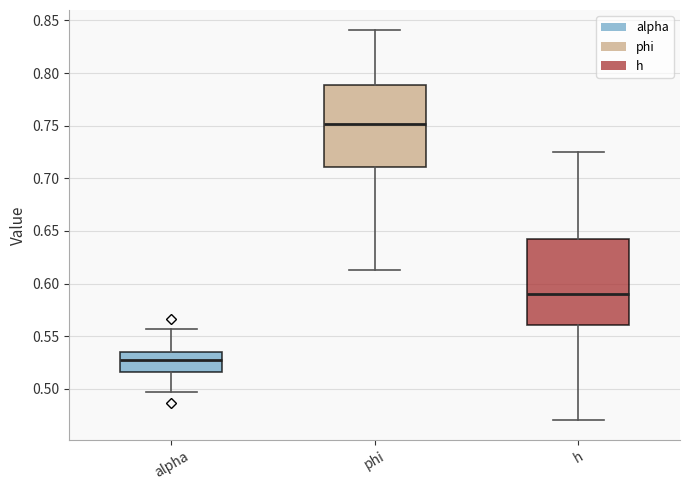

Reading left to right, transcribe this box plot: for each box, give where its median line is, the range the box spans, and where its two whiskers end, as read against the y-axis. The values are not printed on the chart, so give them approximately, as read against the axis.

alpha: median 0.525, box 0.515 to 0.535, whiskers 0.495 to 0.555
phi: median 0.750, box 0.710 to 0.790, whiskers 0.615 to 0.840
h: median 0.590, box 0.560 to 0.645, whiskers 0.470 to 0.725